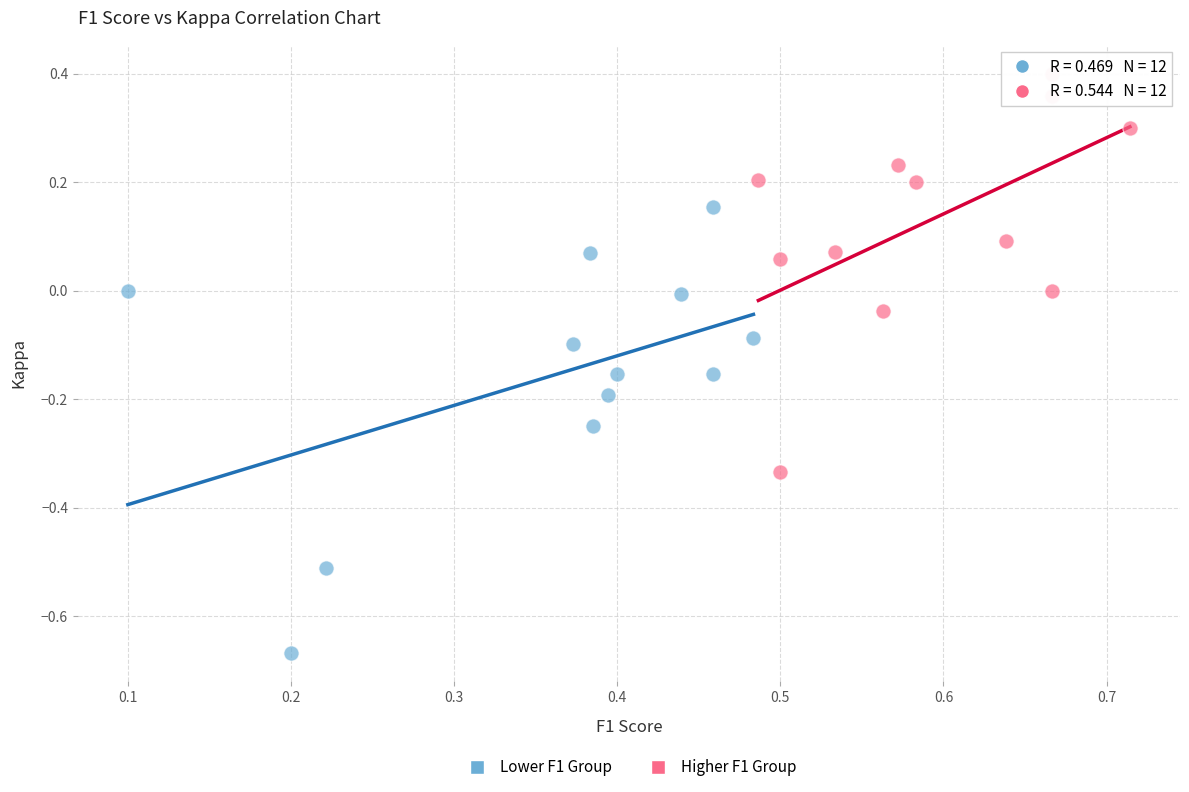

Which series contains the highest Y value?

Higher F1 Group